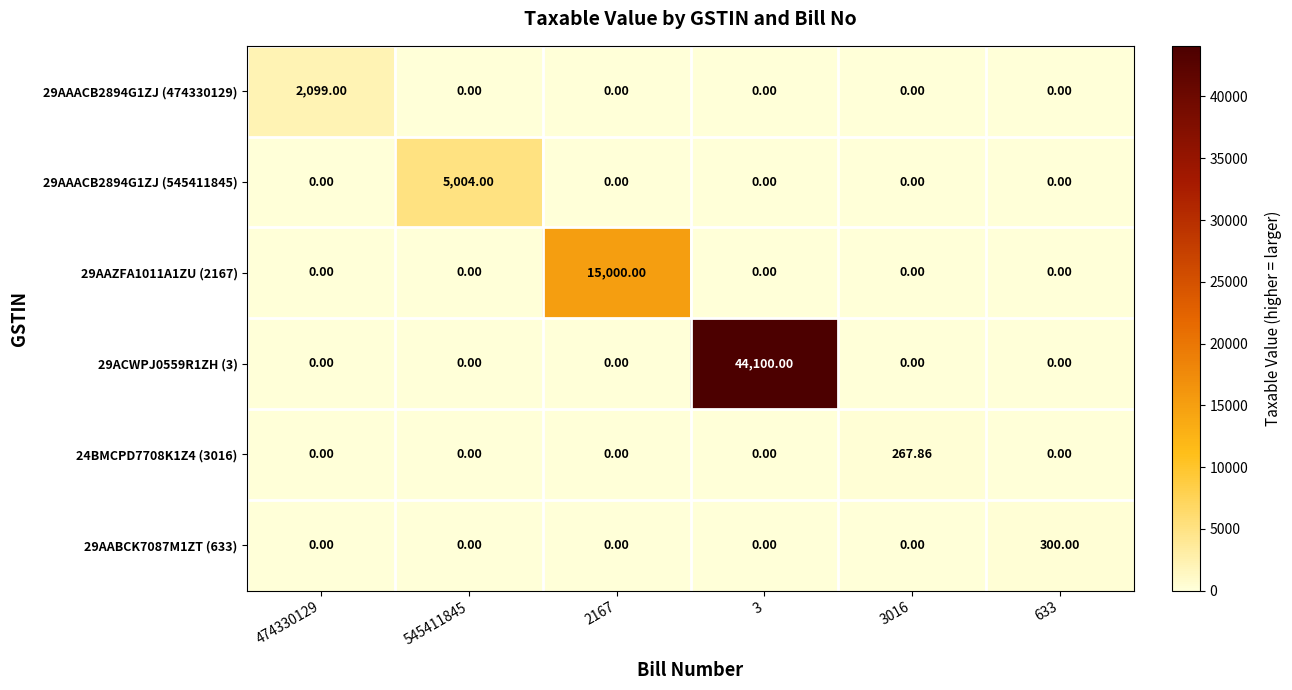

At how many categories does at least one series exceed 12485?

2